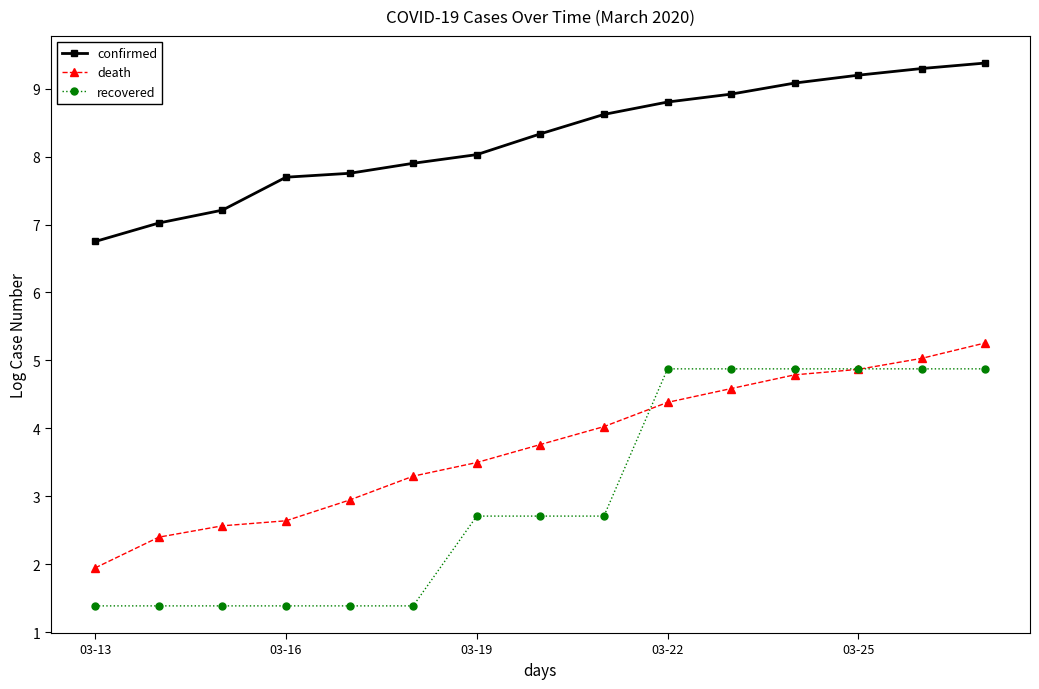

List the series in order of their peak value, highest first.

confirmed, death, recovered